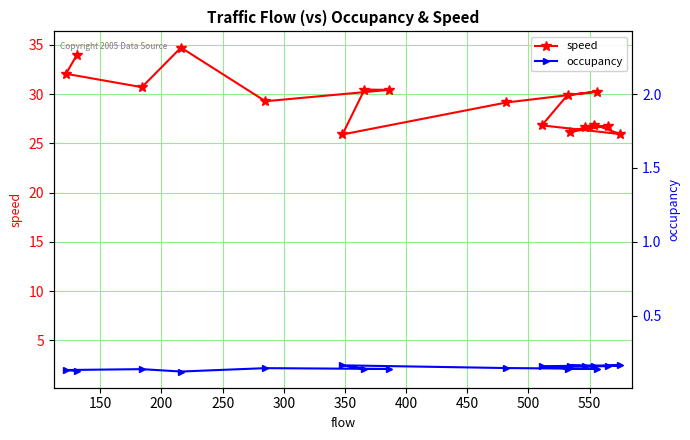

Which series changed the most between 150 and 400?

speed